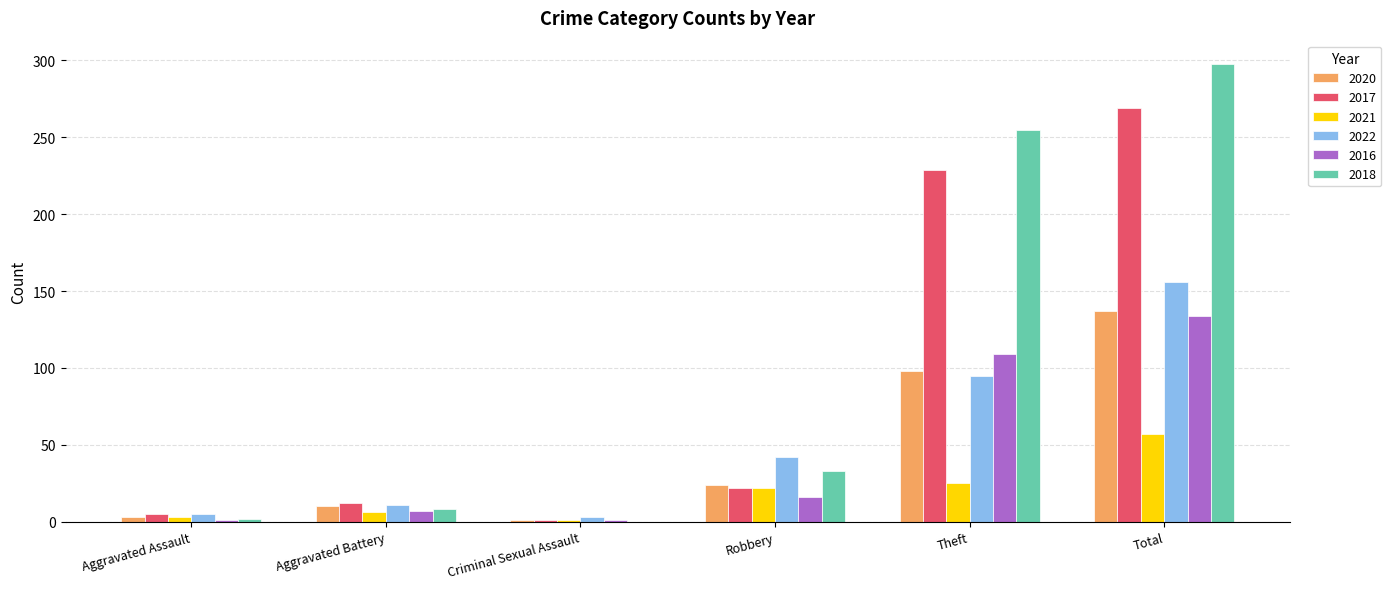

How many series are shown in this chart?

6